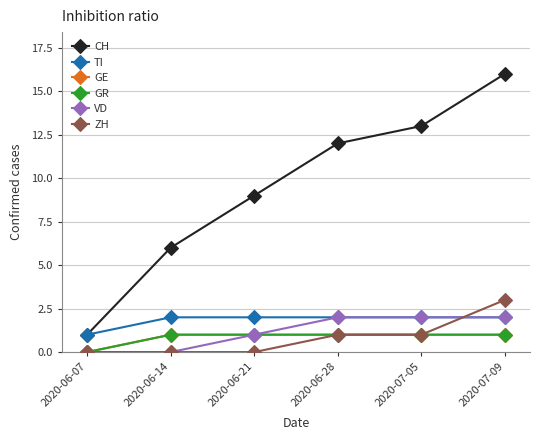

Is this an area chart (filled region under the line)?

No